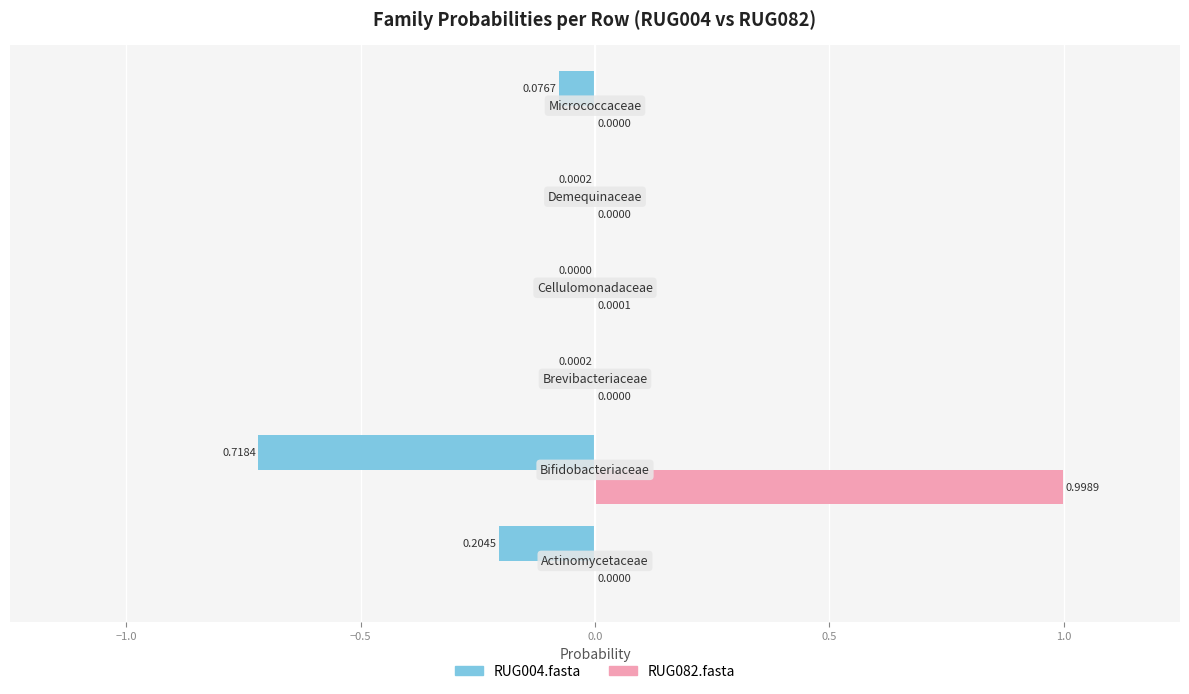

Which series has the largest total across all categories?

RUG082.fasta